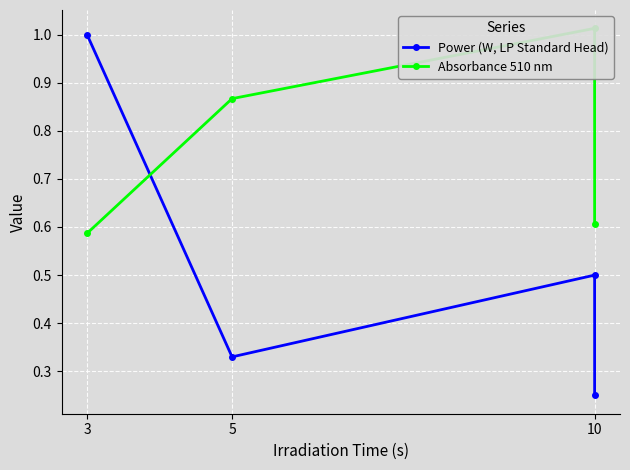

How many times do Power (W, LP Standard Head) and Absorbance 510 nm cross each other?

1